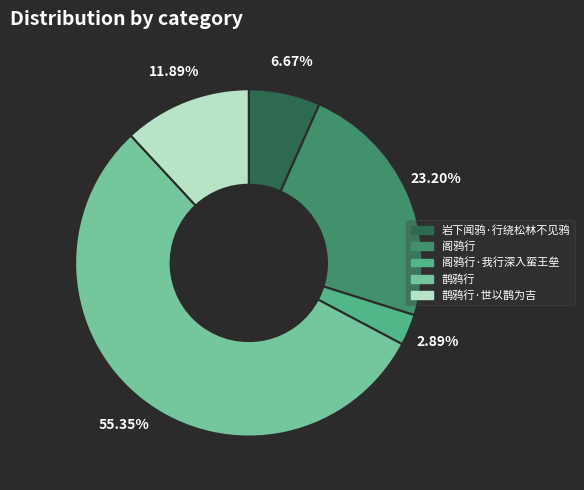

Which slice is the largest?

鹊鸦行